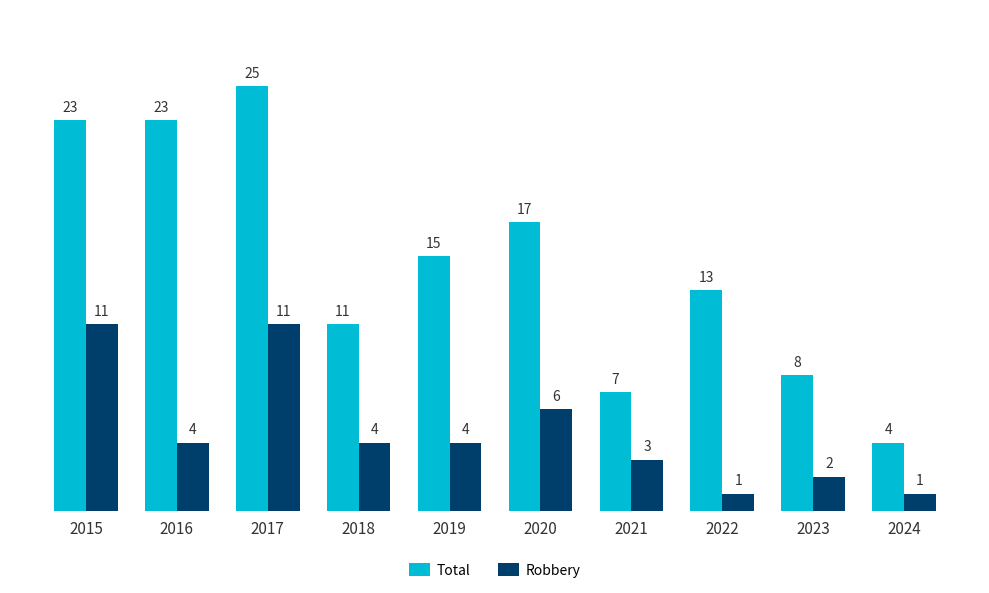

What are all the series names shown in the legend?

Total, Robbery